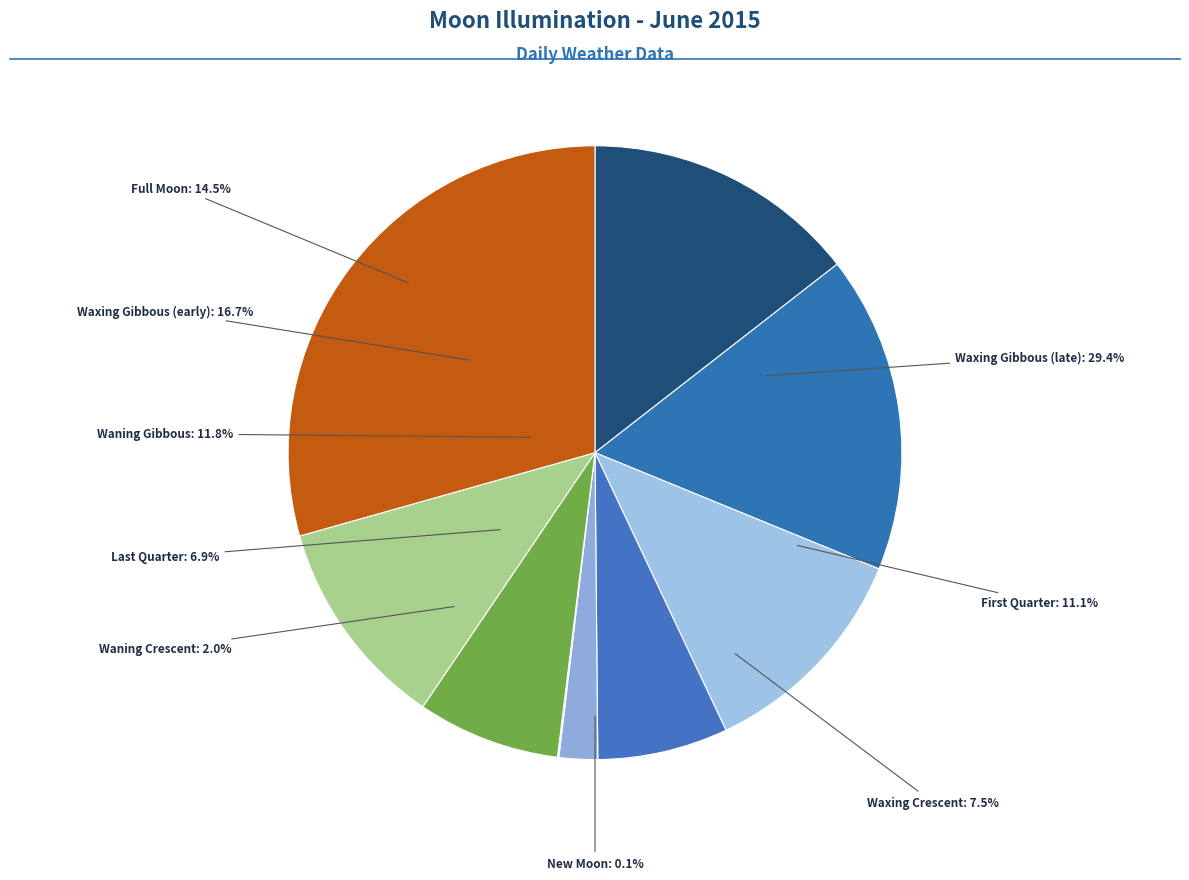

True or false: 2015-06-01 accounts for 22% of the total.

False